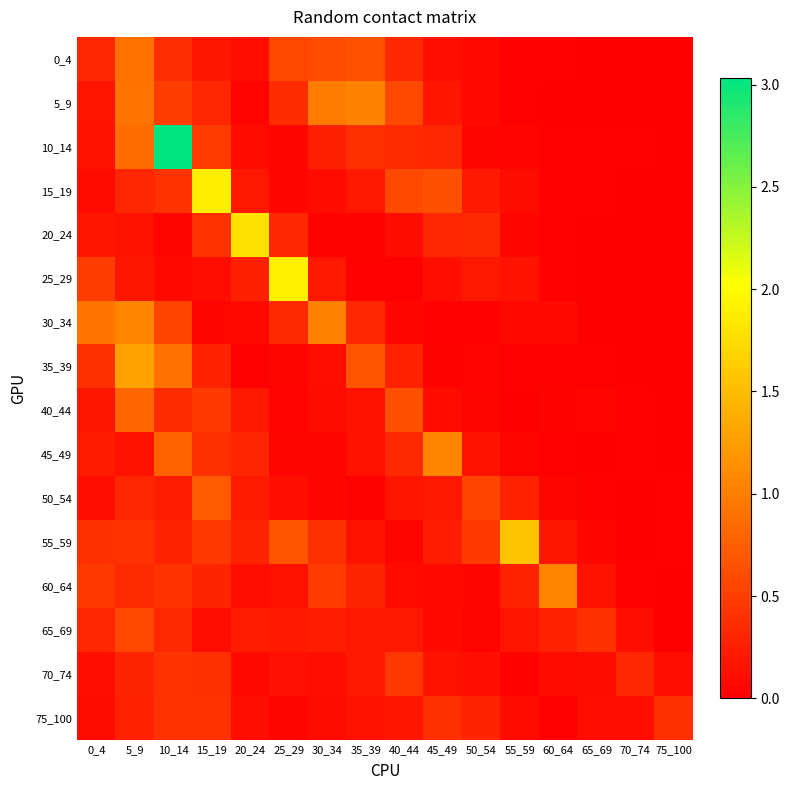

Between 60_64 and 70_74, which is larger?

60_64